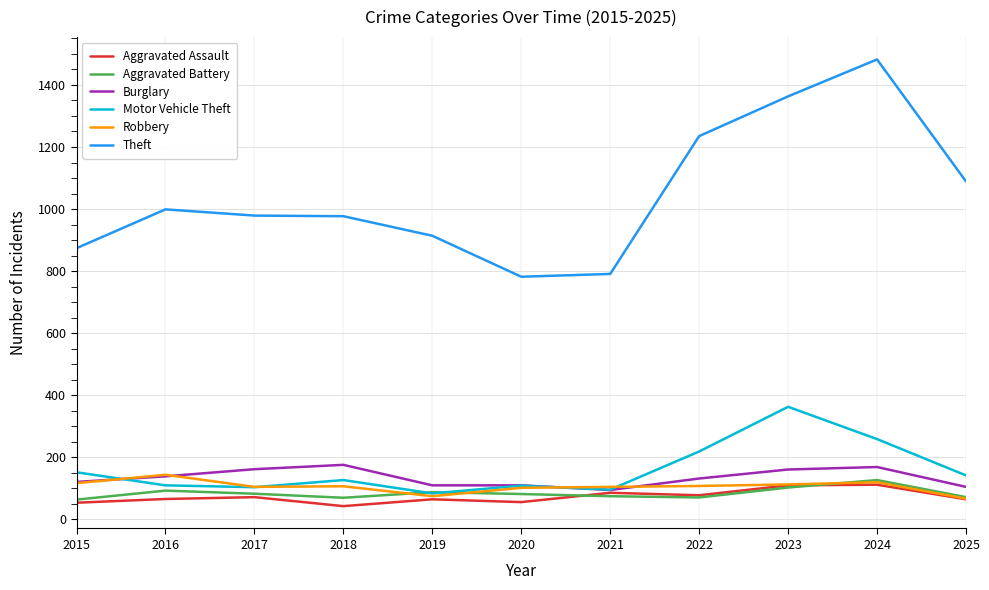

Is it true that Burglary equals 110 at 2020?

True